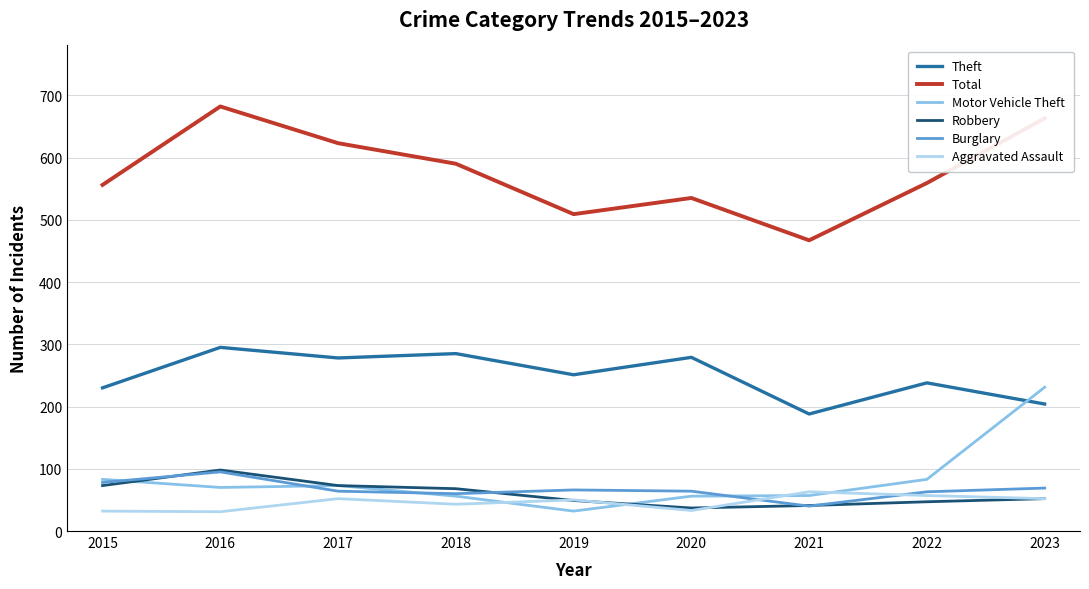

What is the difference between the maximum and minimum values in the Robbery series?

61